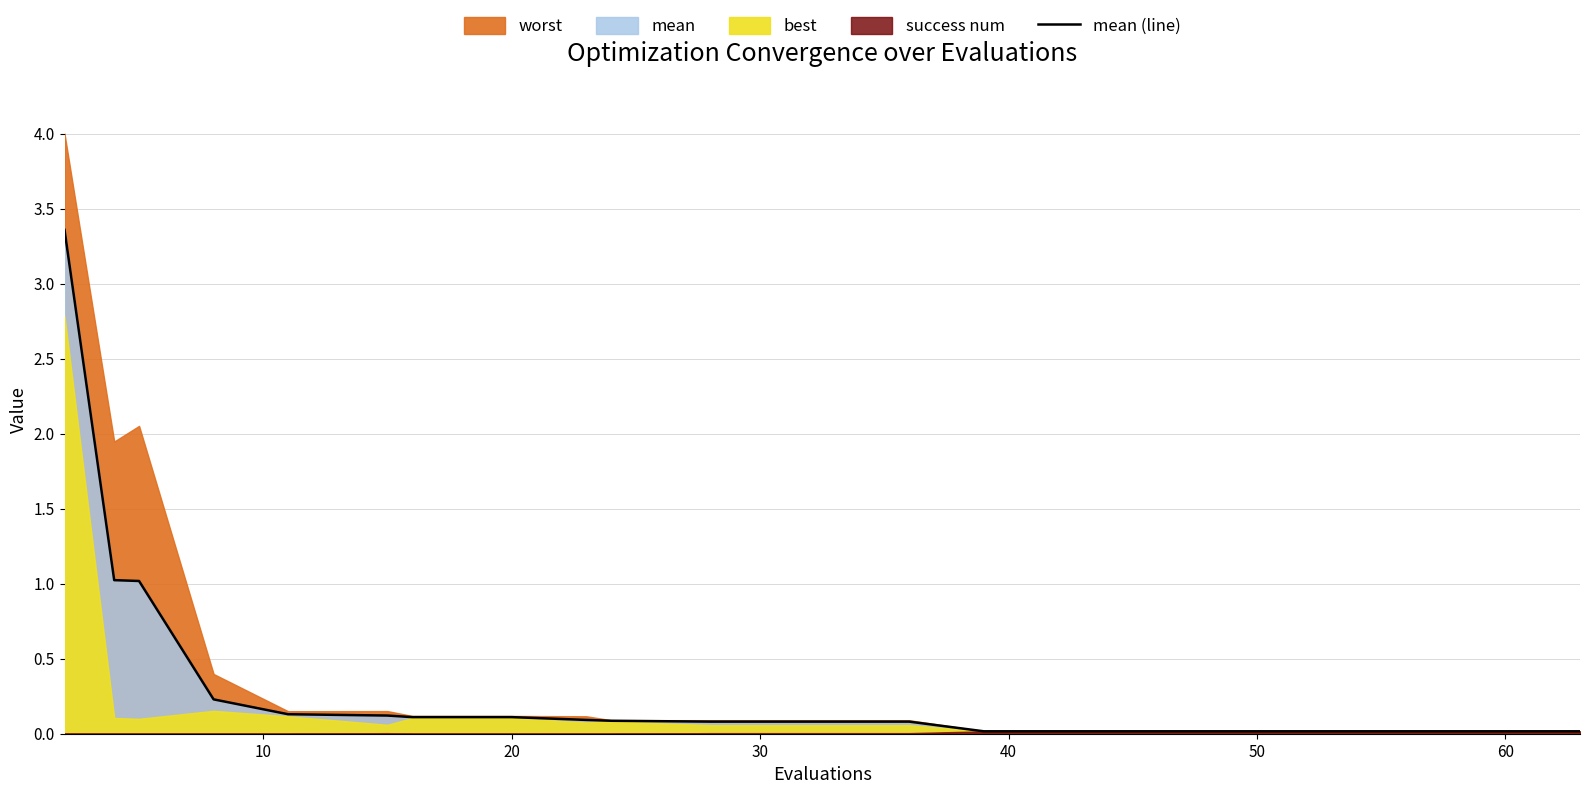

What is the maximum value for mean (line)?

3.4